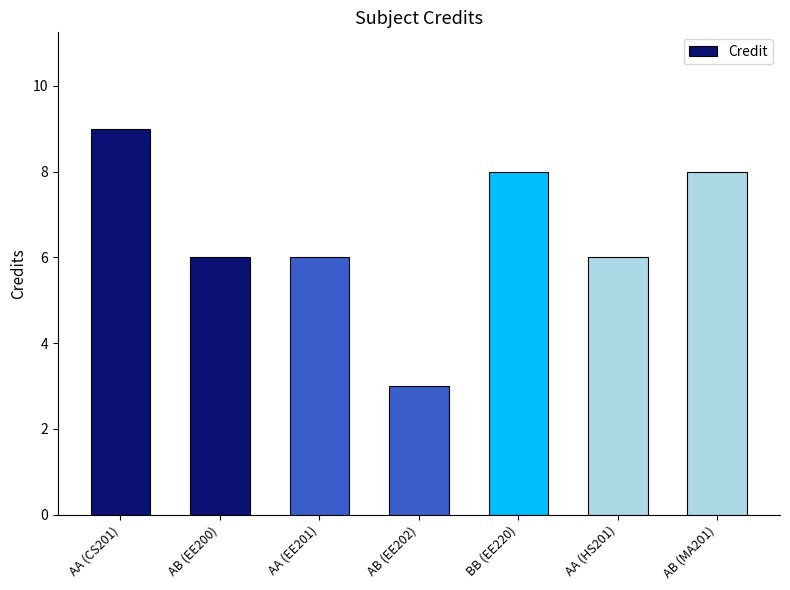

What is the average value?

7